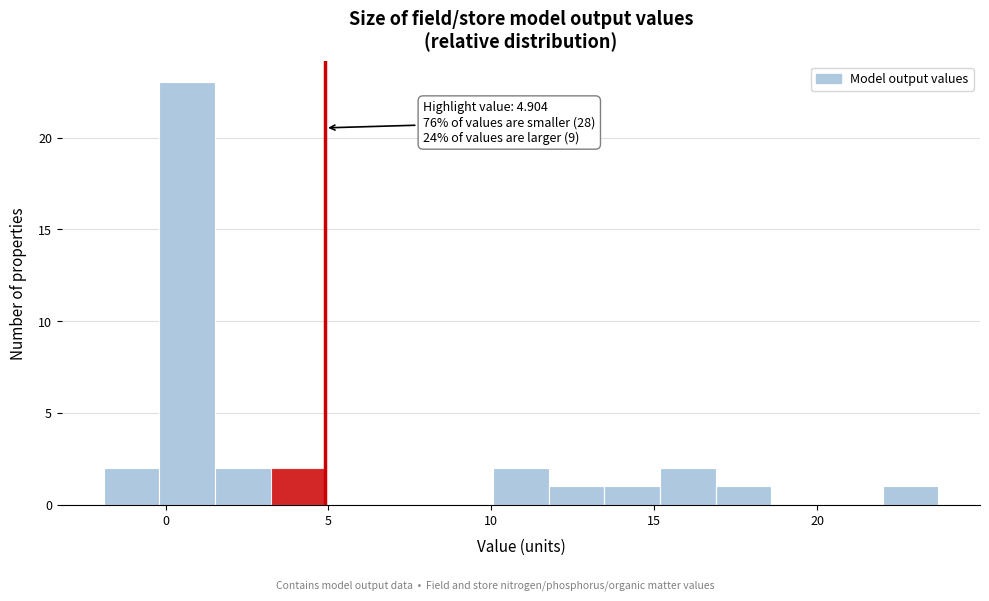

Read against the x-axis, roughly where is the centre of the tallest bar?

0.5